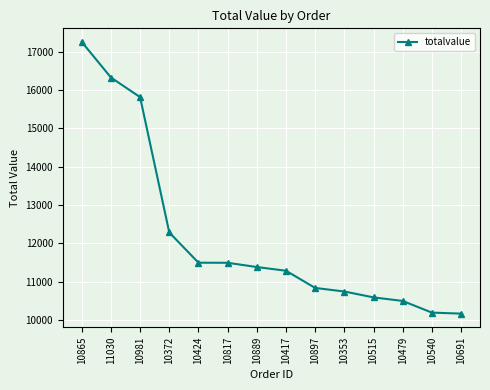

The value at 10691 is 7109.3. True or false?

False